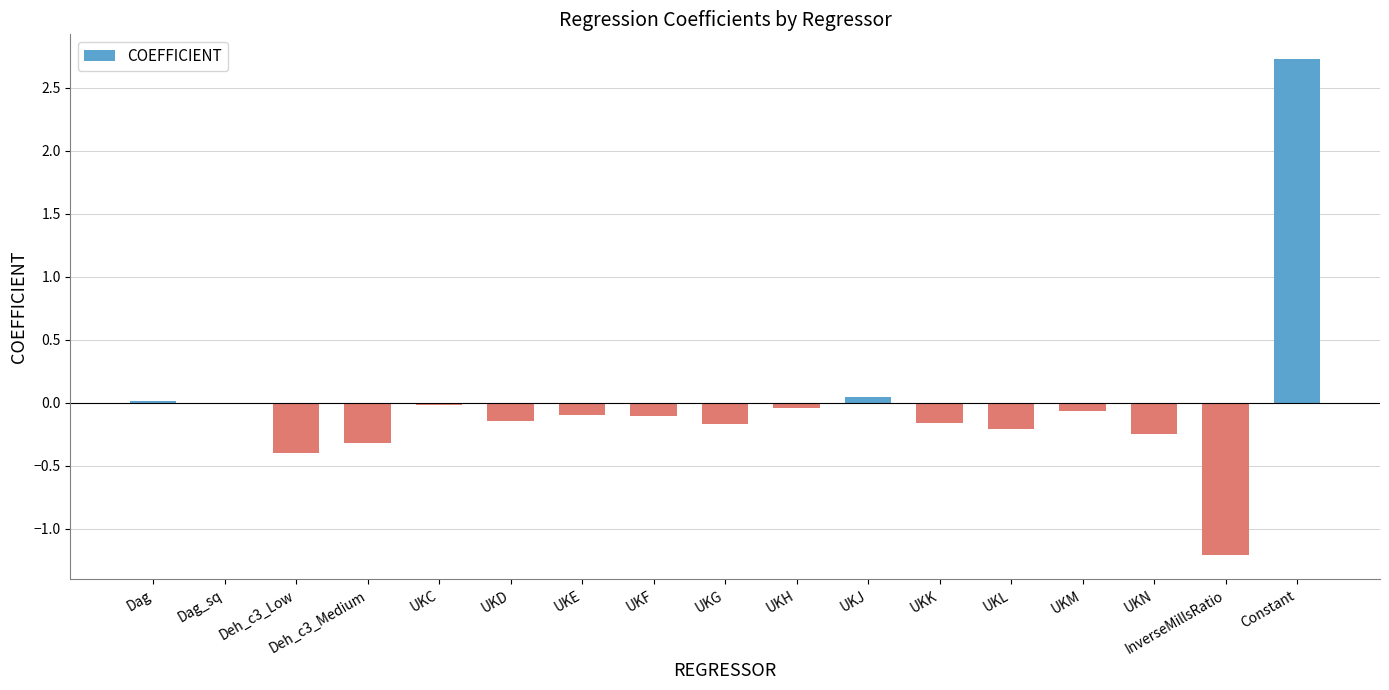

What is the sum of all values?

-0.4